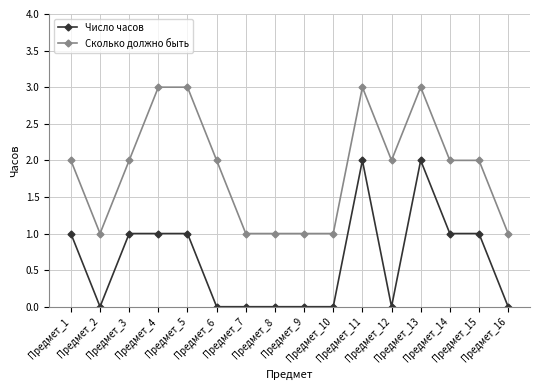

List the series in order of their overall mean, highest first.

Сколько должно быть, Число часов